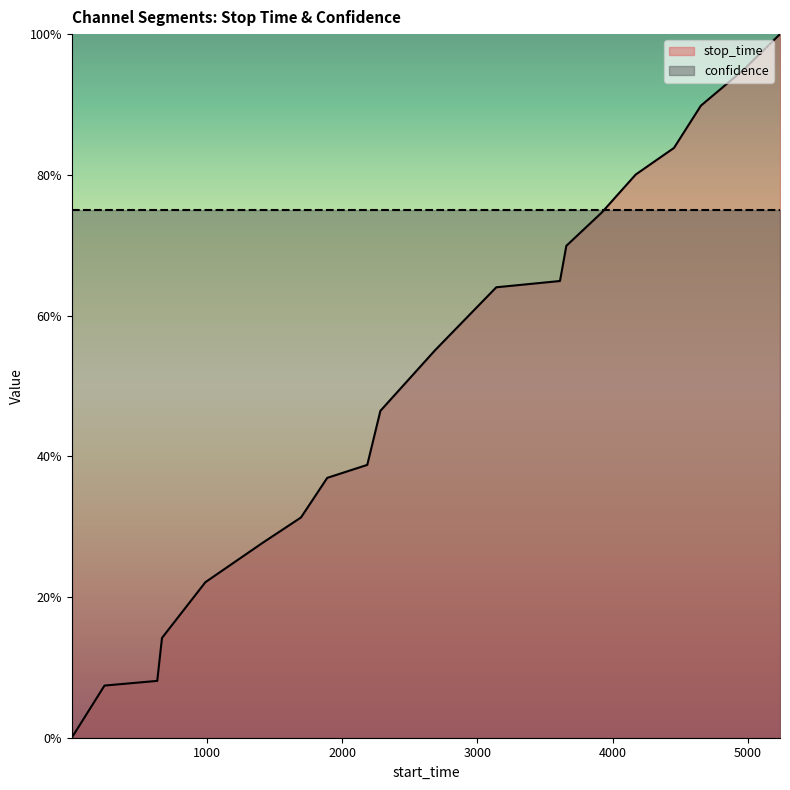

Count the number of data series in this chart.

2